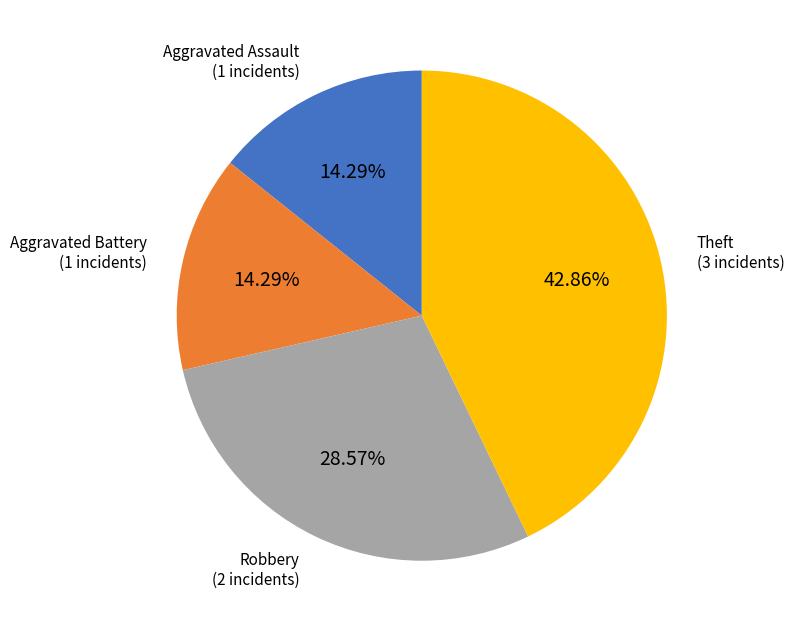

To the nearest percent, what is the average slice percentage?

25%